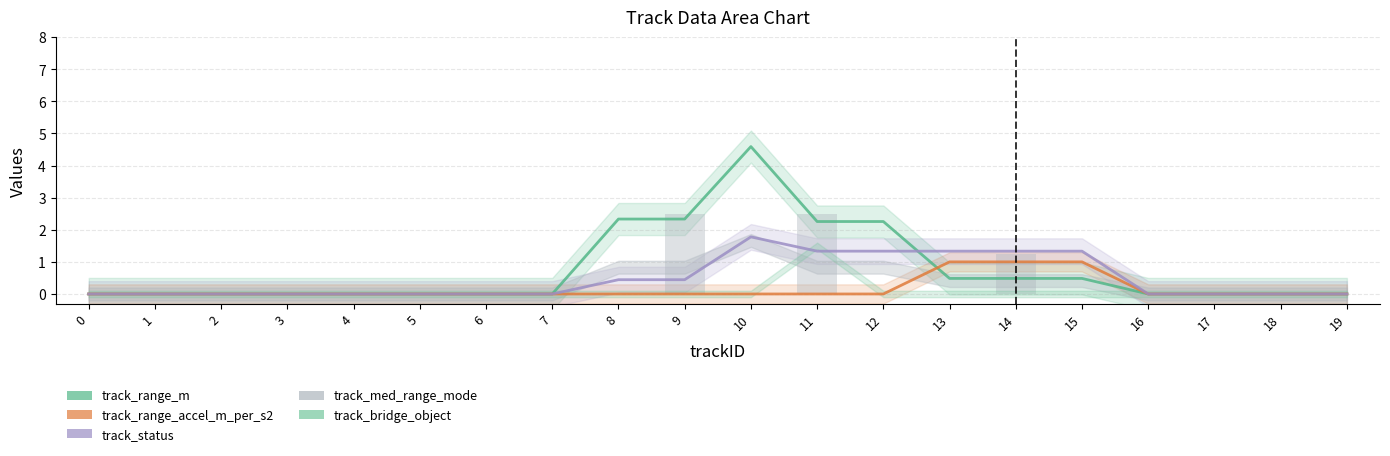

True or false: track_med_range_mode has a value of -1.7 at 18.

False